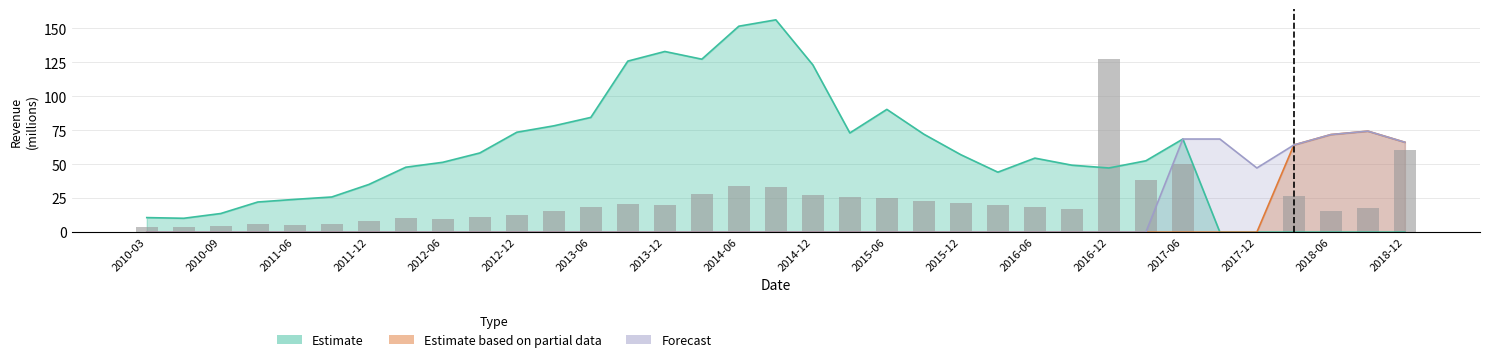

Which series has the largest total across all categories?

Estimate